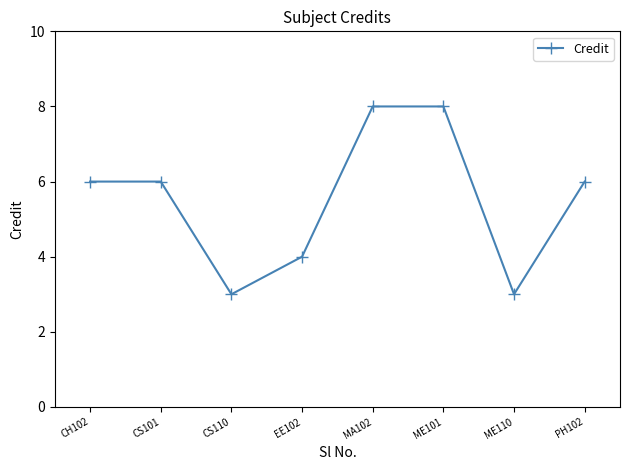

What is the maximum value shown in the chart?

8